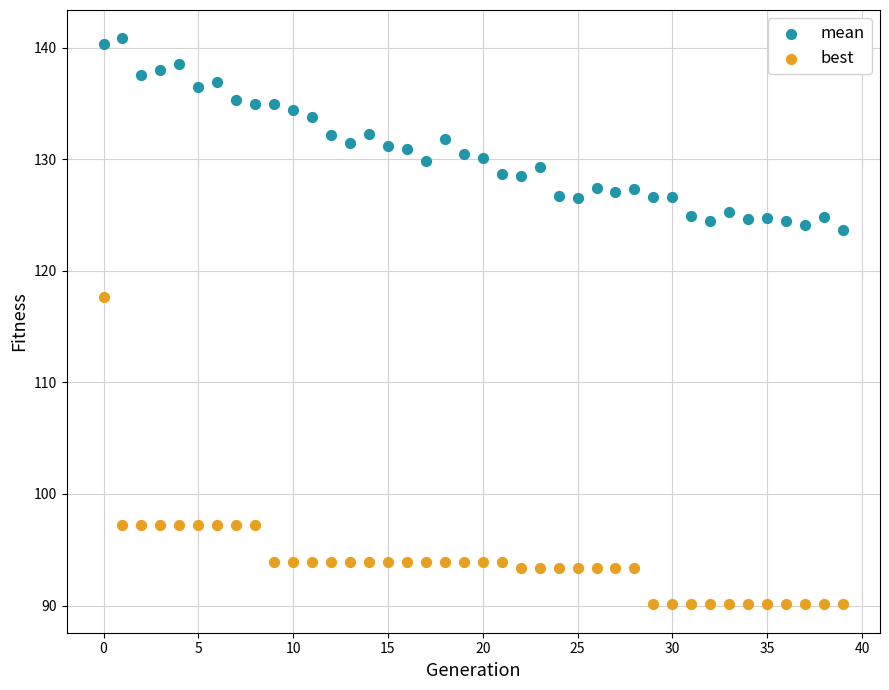

Across all series, what Y value is closest to 115?

117.7